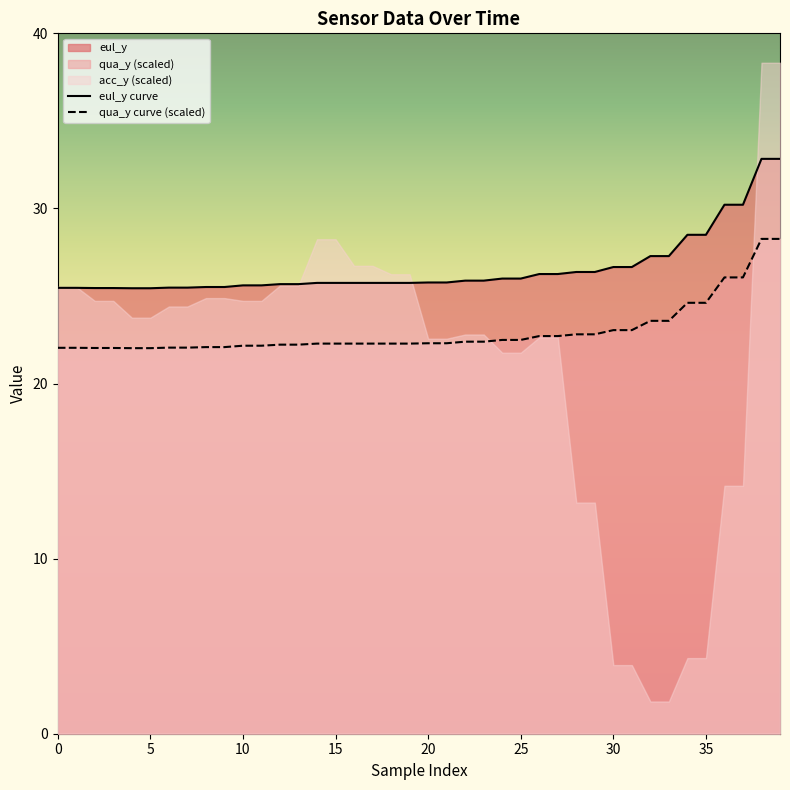

What is the difference between the maximum and second lowest values in the qua_y curve (scaled) series?

6.2